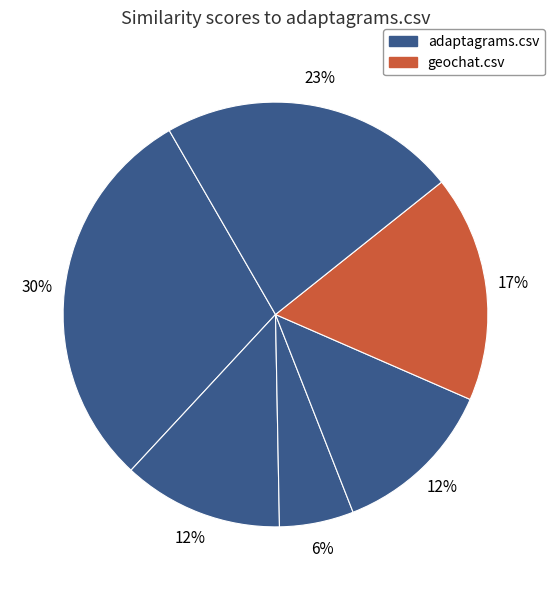

How many slices are in this pie chart?

6